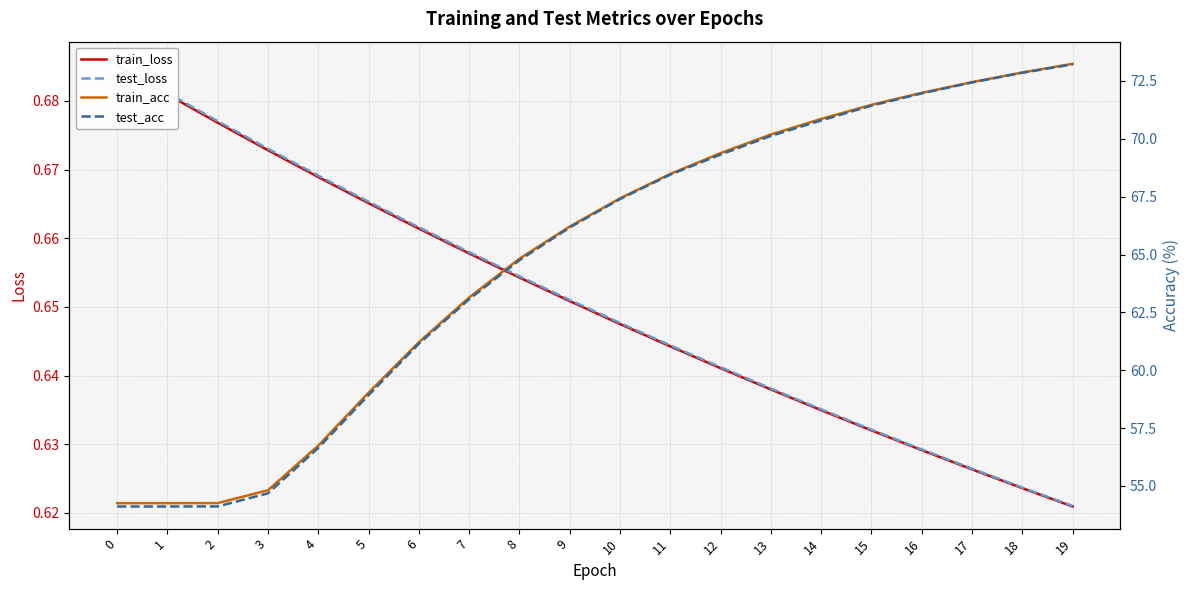

What is the sum of all test_acc values?

1295.7